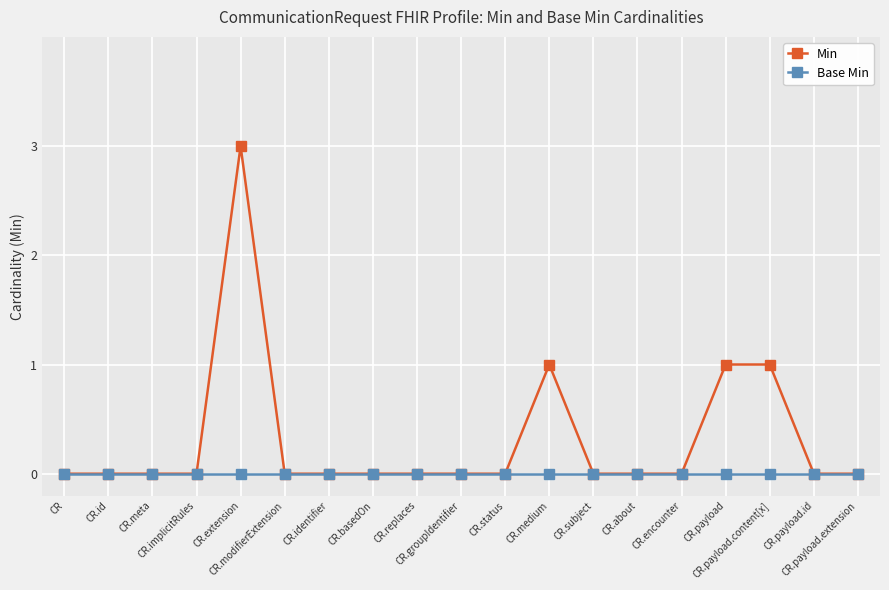

What is the maximum value shown in the chart?

3